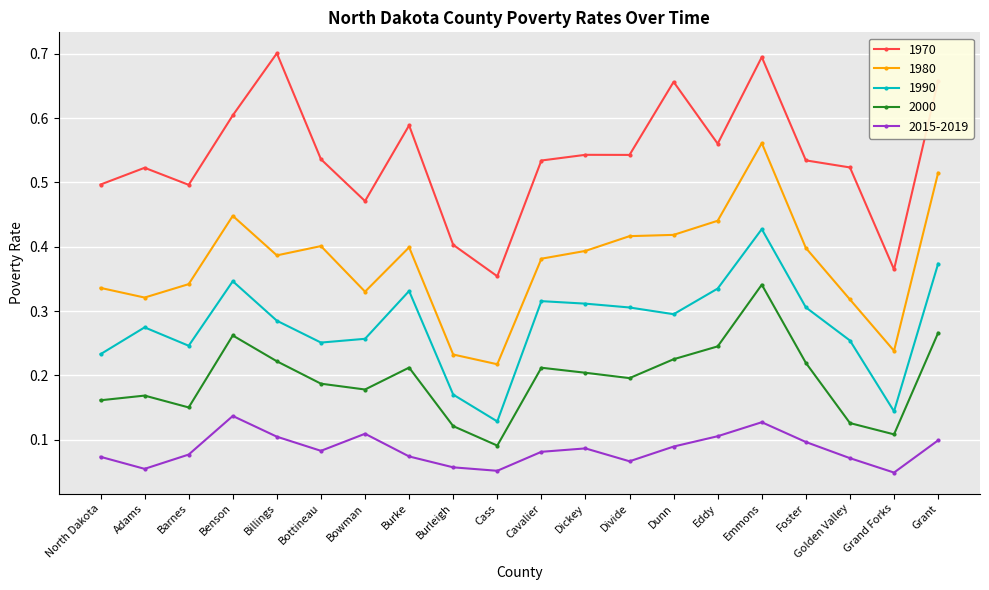

Which label corresponds to the largest value in the chart?

Billings